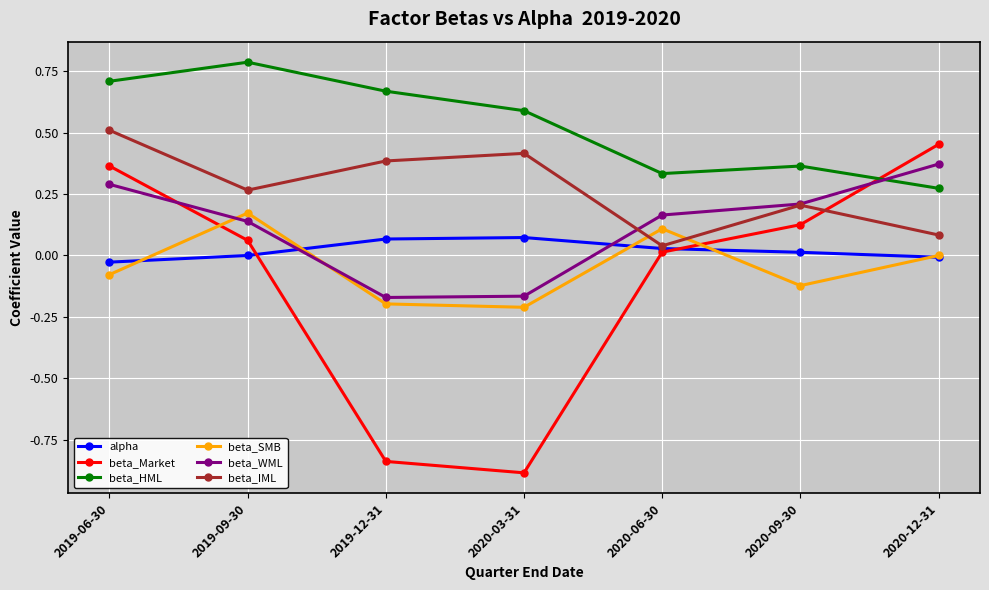

What is the sum of all beta_IML values?

1.9